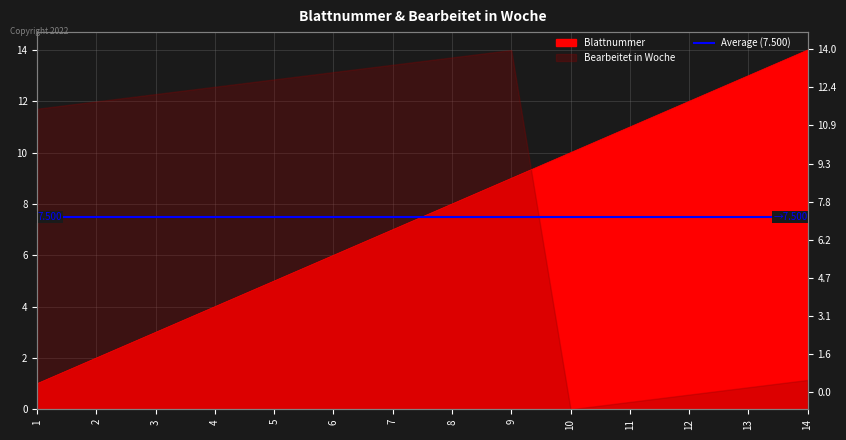

The value at 5 is 2. True or false?

False